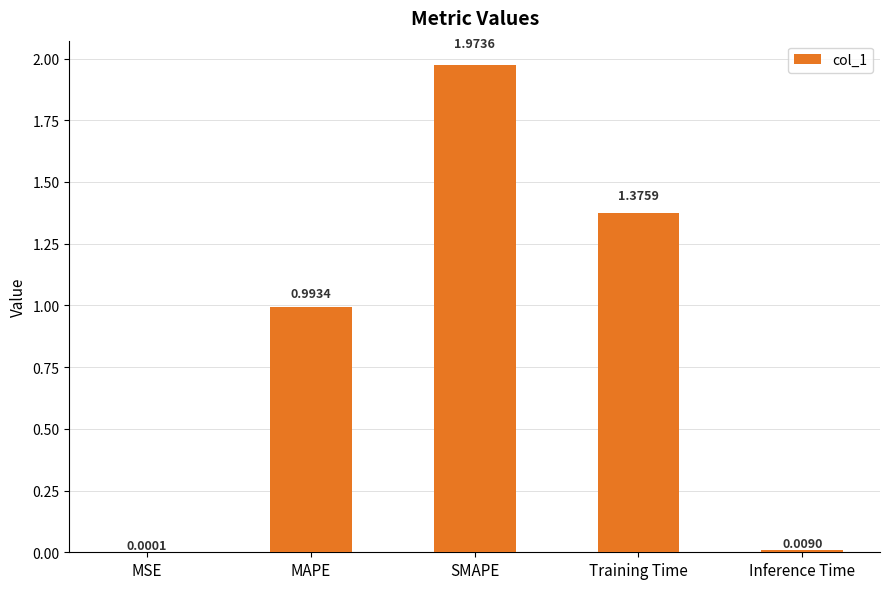

What is the sum of all values?

4.4